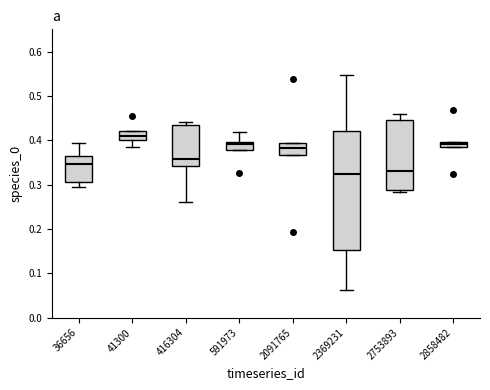

Where is the upper edge of the box at x = 2753893 on the y-axis? The values are not printed on the chart, so give them approximately, as read against the axis.

0.45